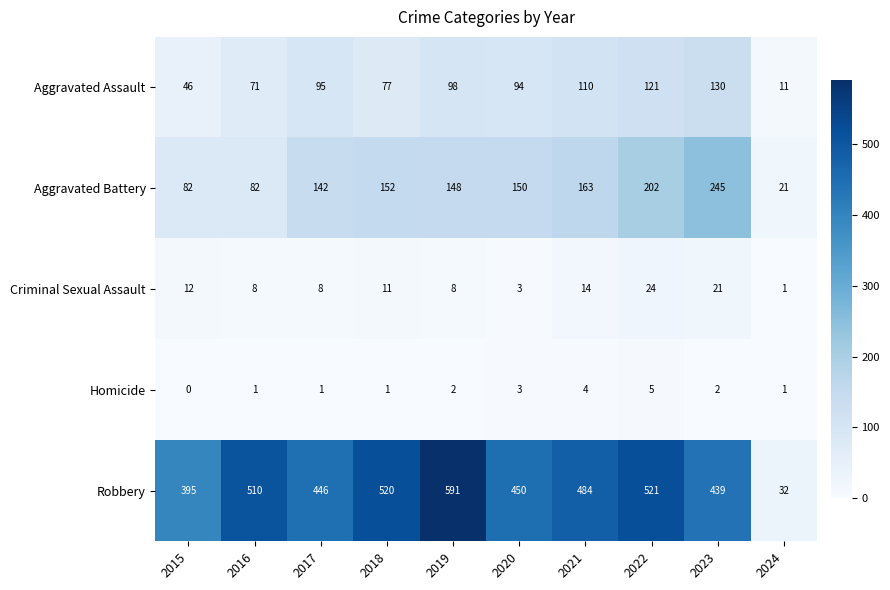

Which series has the largest total across all categories?

Robbery